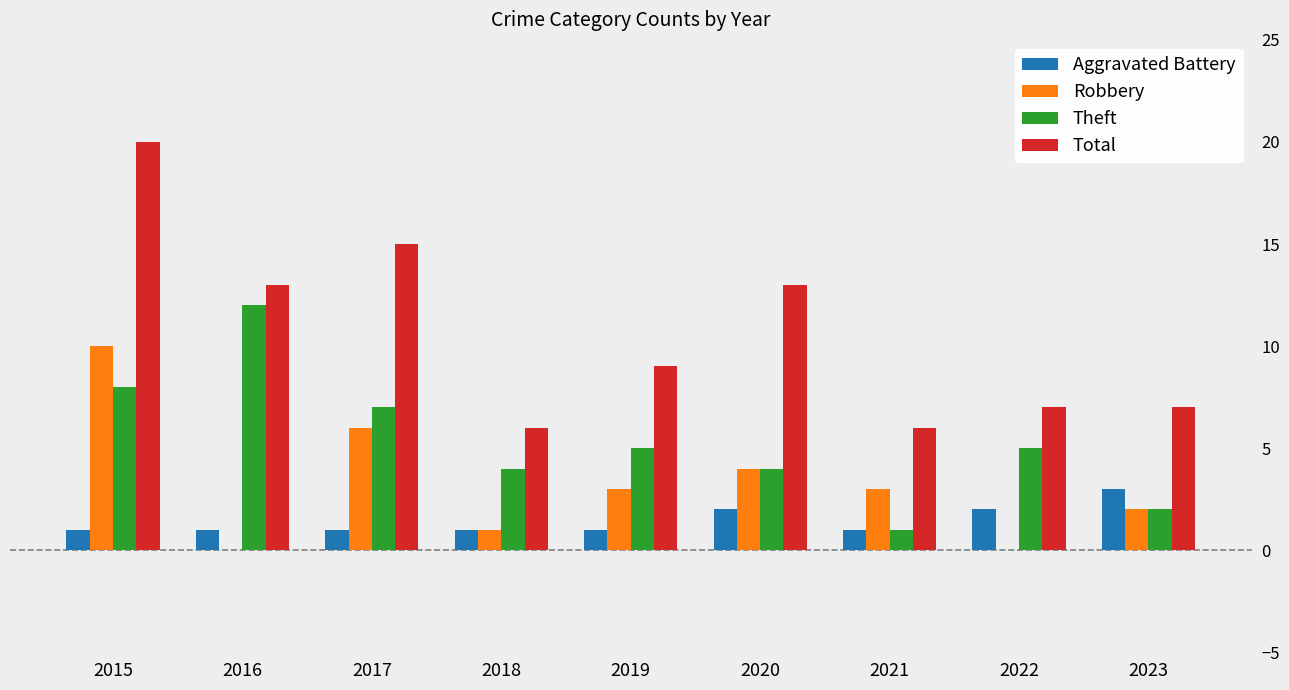

The Theft series shows 1 at 2023. True or false?

False